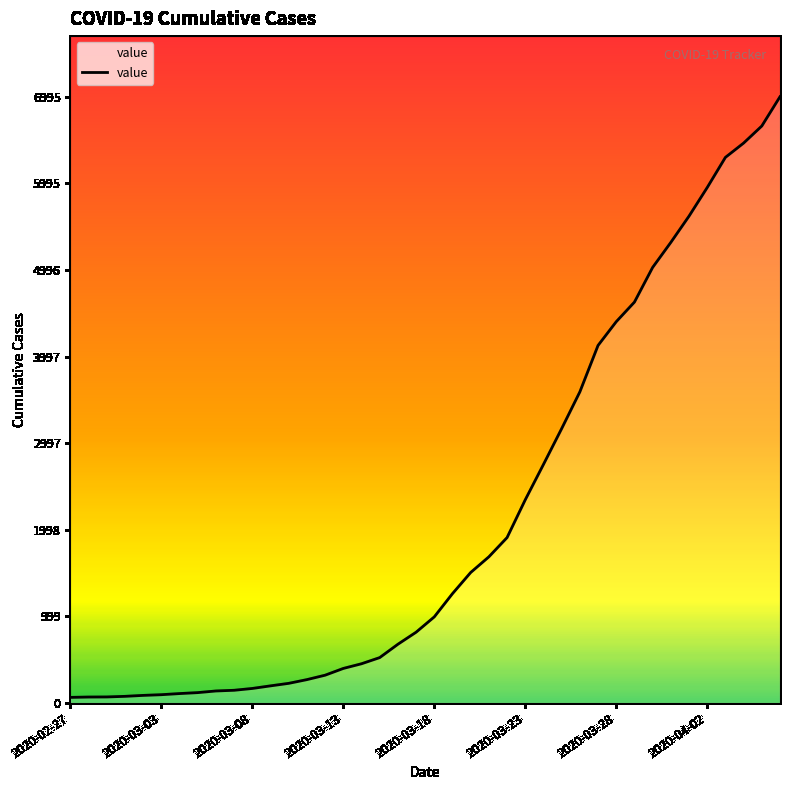

What is the maximum value shown in the chart?

6995